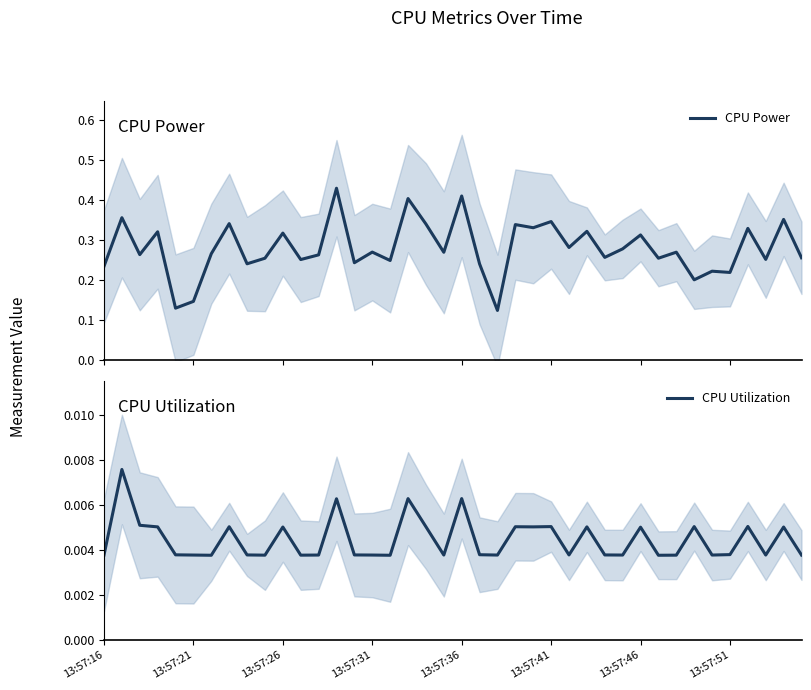

How many data points does each series have?

40